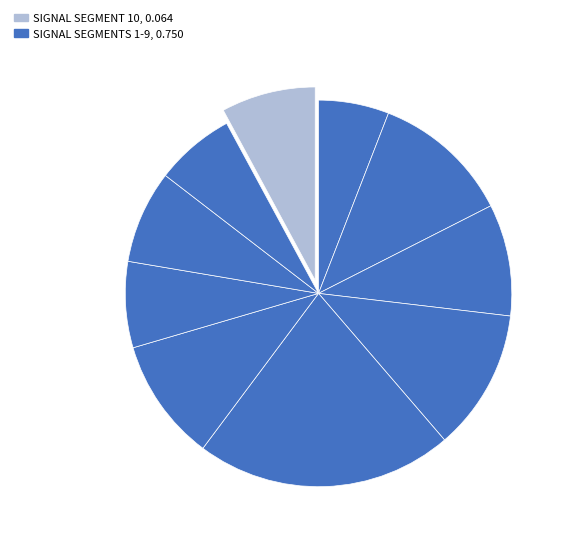

Rank the categories by value from highest to lowest.

signal segment 5, signal segment 4, signal segment 2, signal segment 6, signal segment 3, signal segment 10, signal segment 8, signal segment 7, signal segment 9, signal segment 1